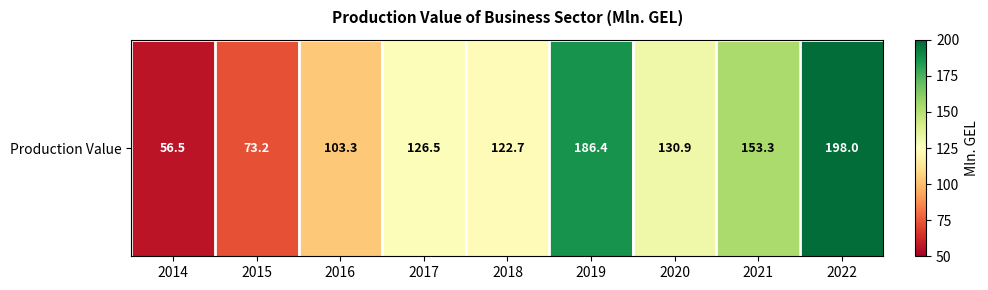

Is it true that the value at 2020 is 62.4?

False